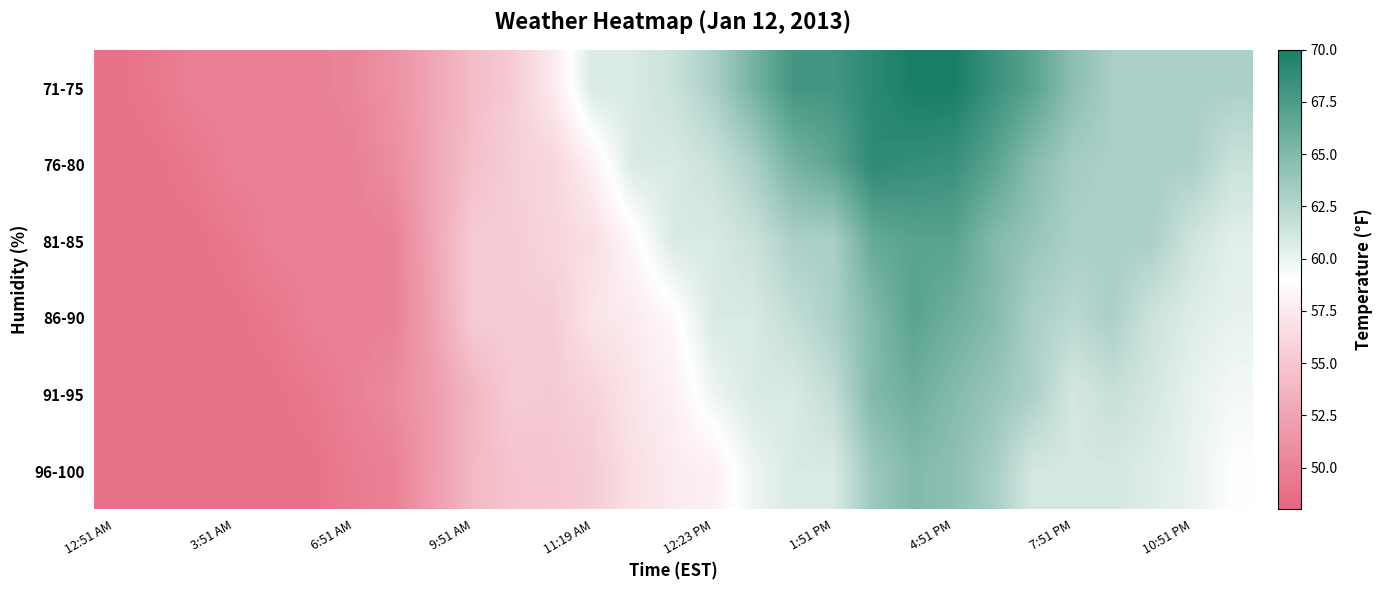

Rank the series by their maximum value, from lowest to highest.

96-100, 91-95, 81-85, 86-90, 76-80, 71-75